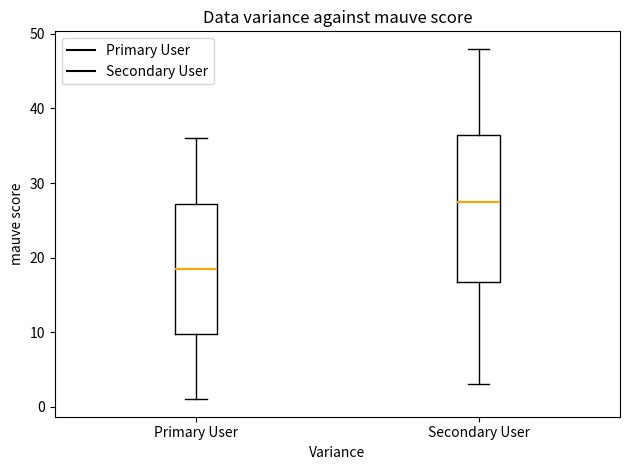

Which box is the tallest, from its lower edge to its upper edge?

Secondary User